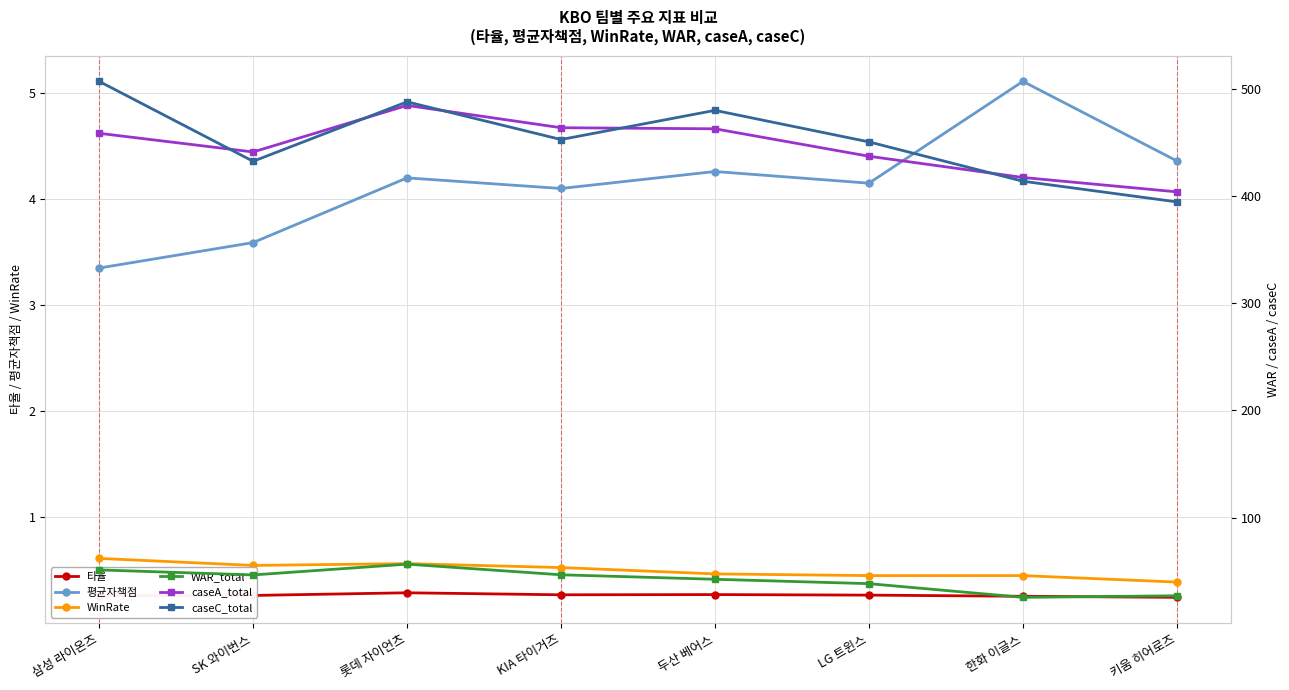

Where is WinRate nearest to the value 0?

키움 히어로즈